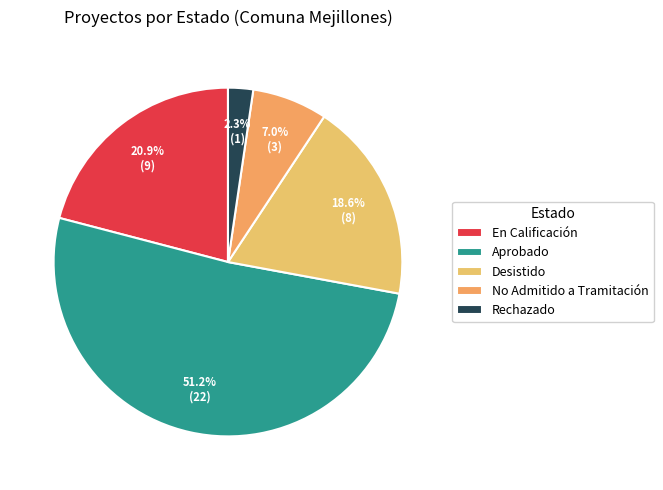

Which category has the smallest portion of the pie?

Rechazado